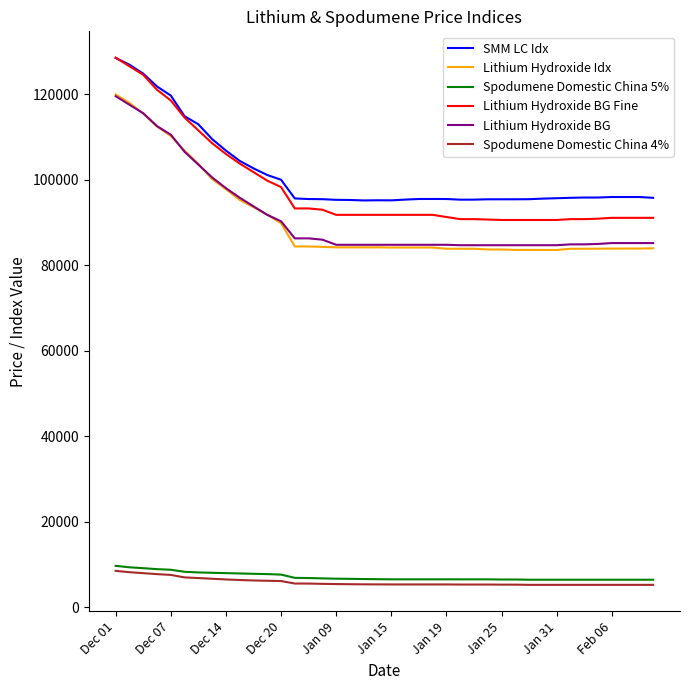

True or false: Lithium Hydroxide BG Fine and Spodumene Domestic China 4% intersect in this chart.

False